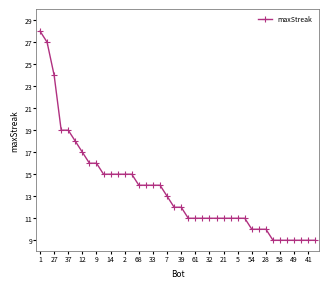

What is the value of the 1st point from the left?

28